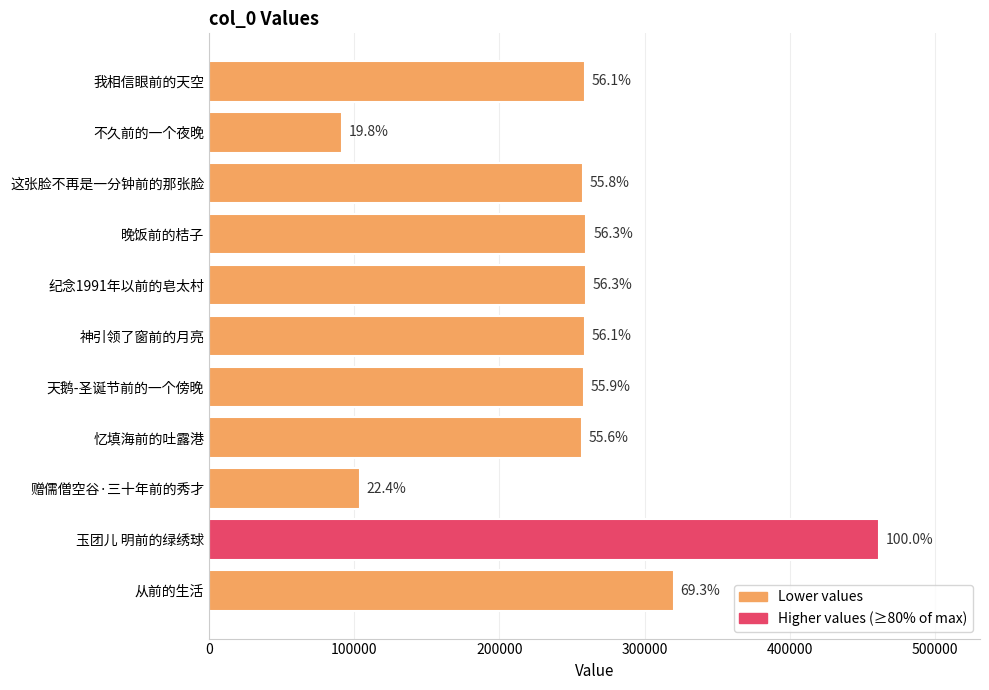

What is the difference between the second highest and second lowest values?

216342